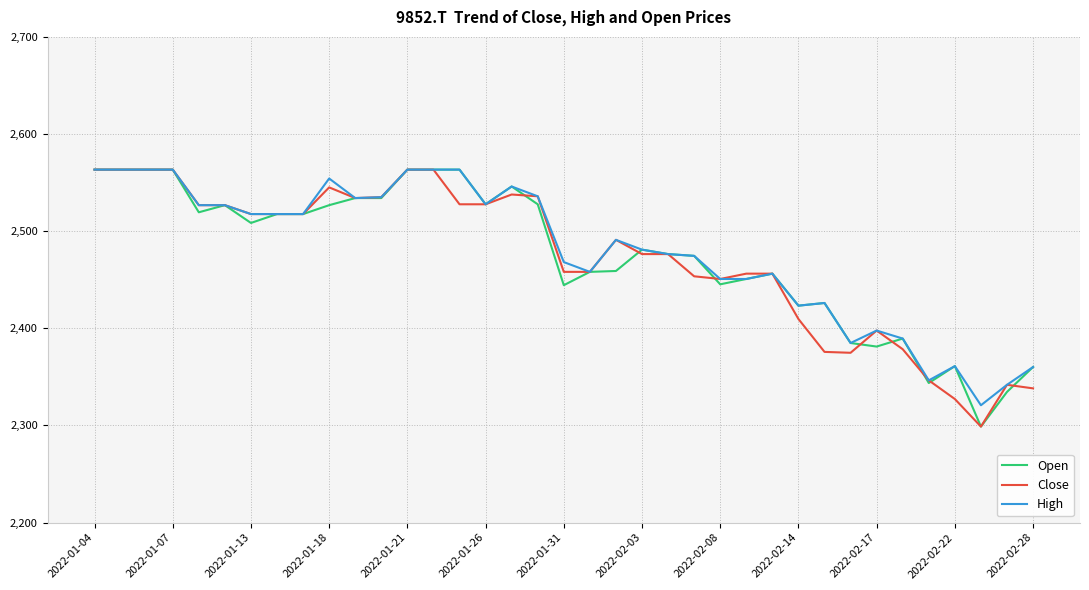

What is the maximum value for Close?

2563.4